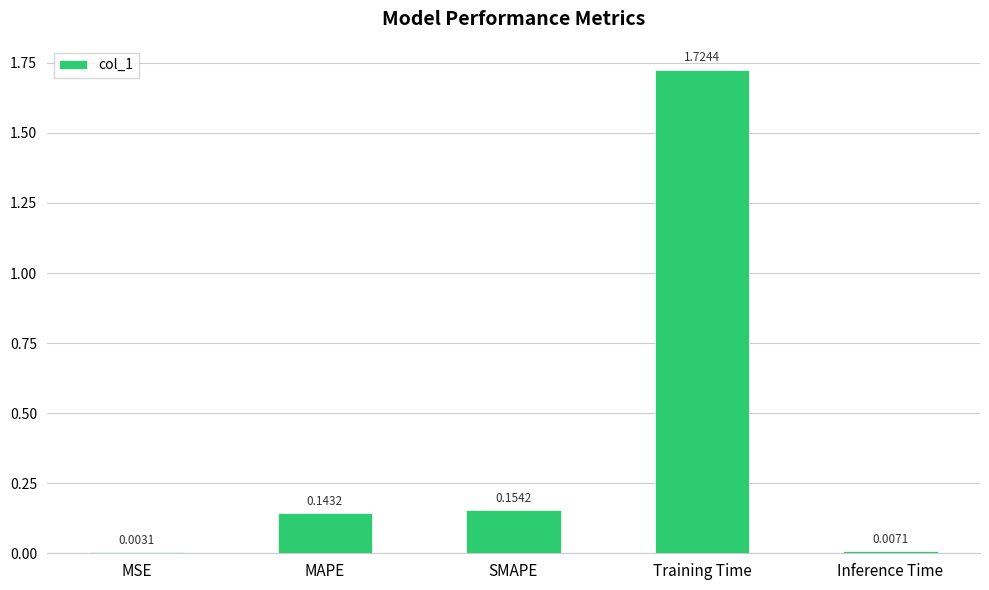

Between SMAPE and MAPE, which is larger?

SMAPE